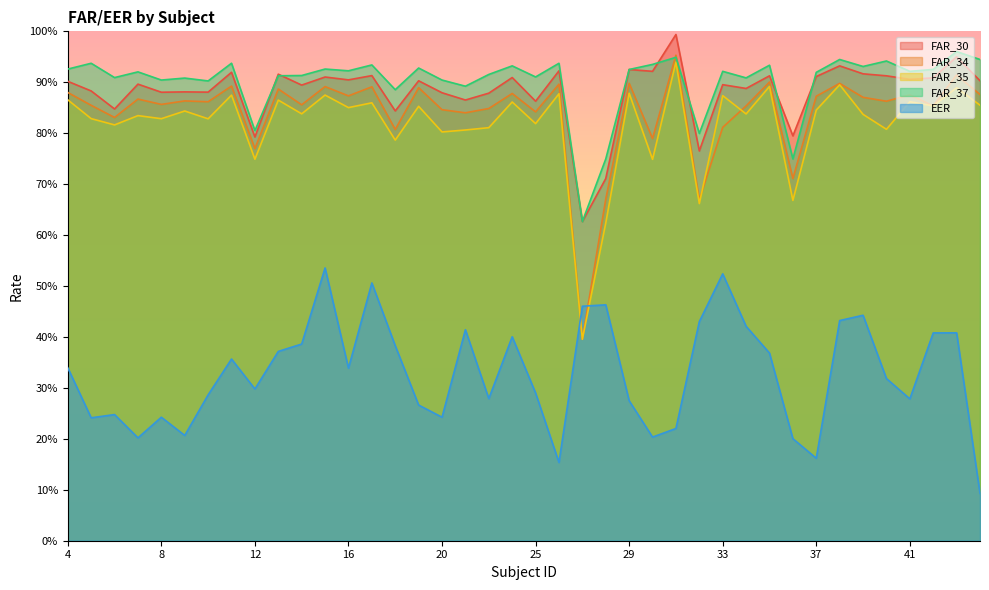

Where is the first local maximum for FAR_34?

7